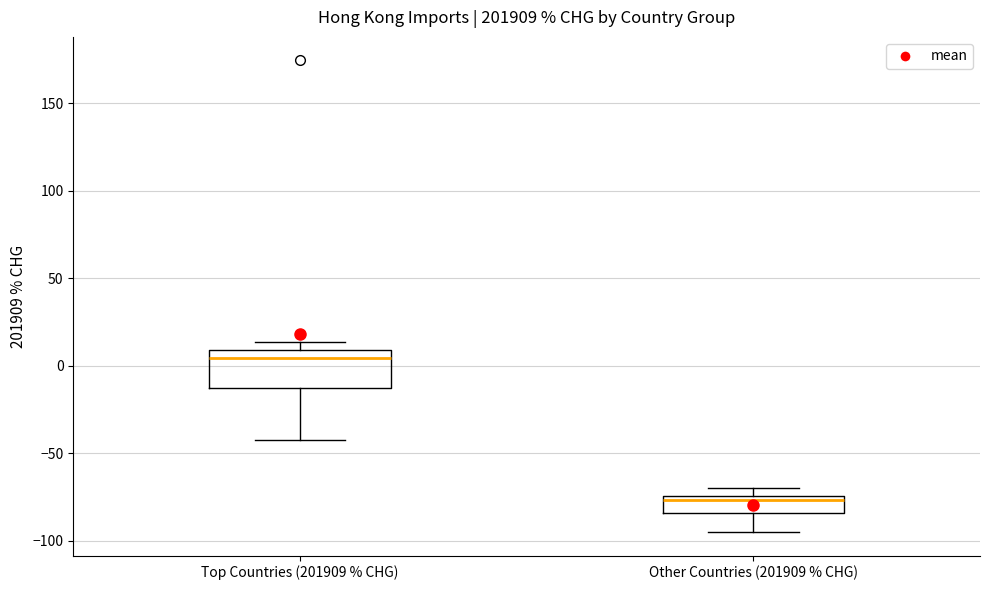

Which box's median line is the lowest?

Other Countries (201909 % CHG)